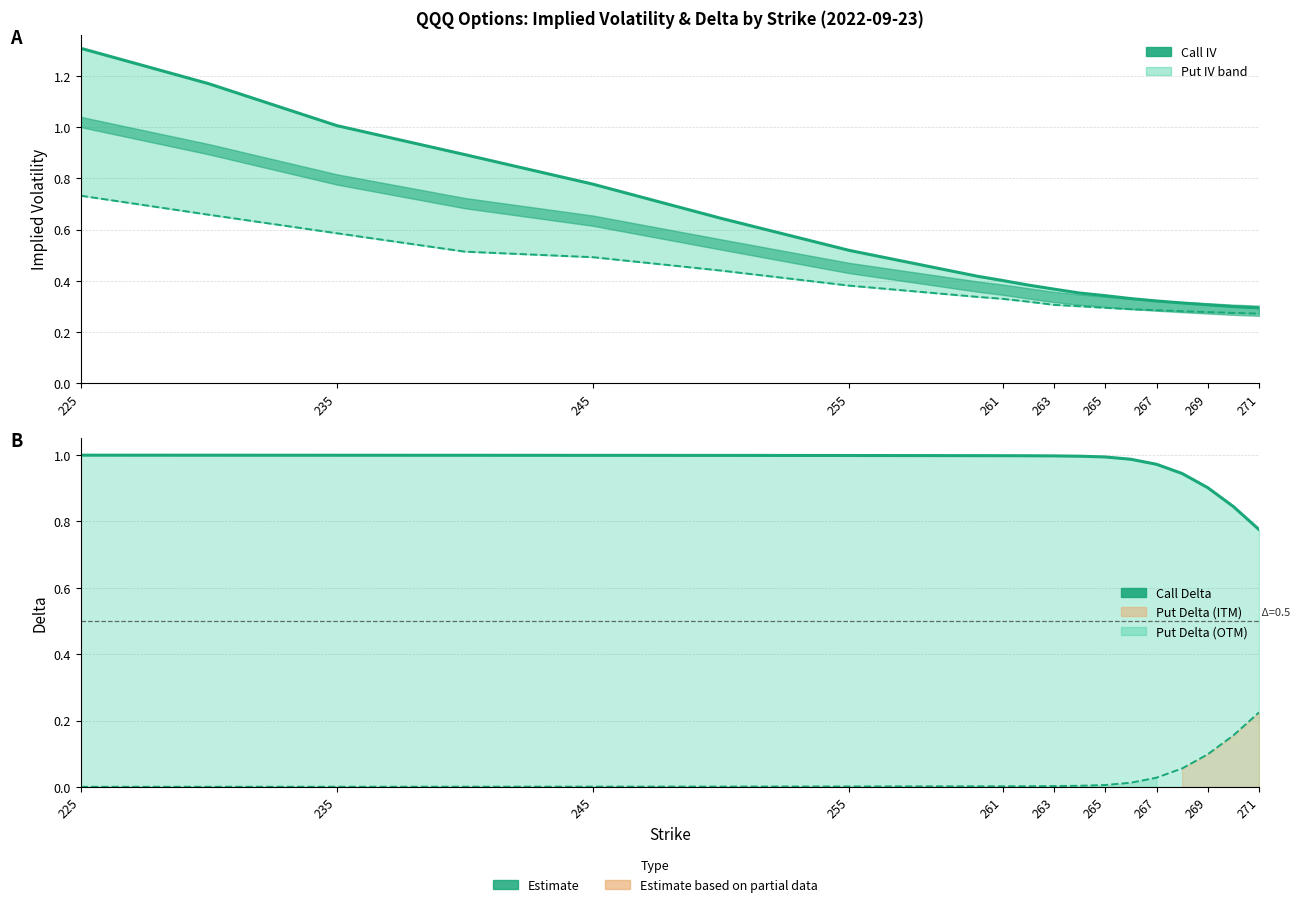

What is the label of the 11th point from the right?

261